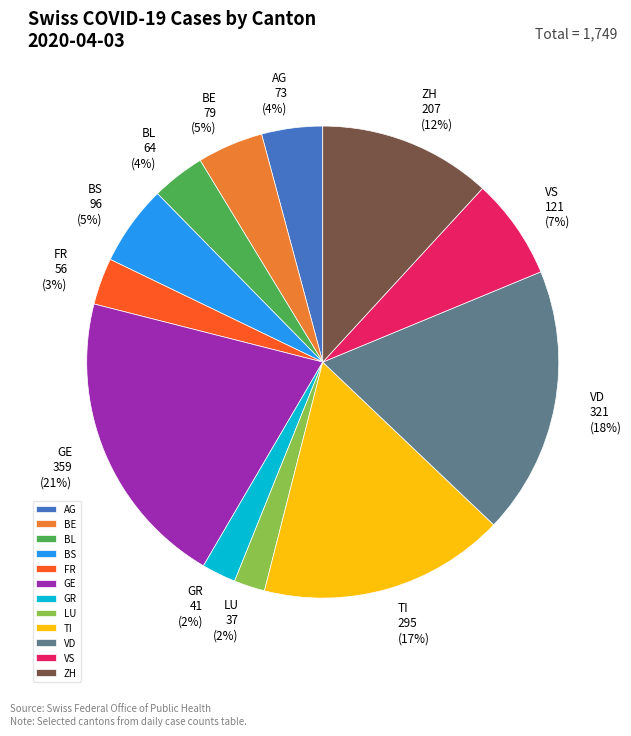

Is the sum of AG and VD greater than half?

No